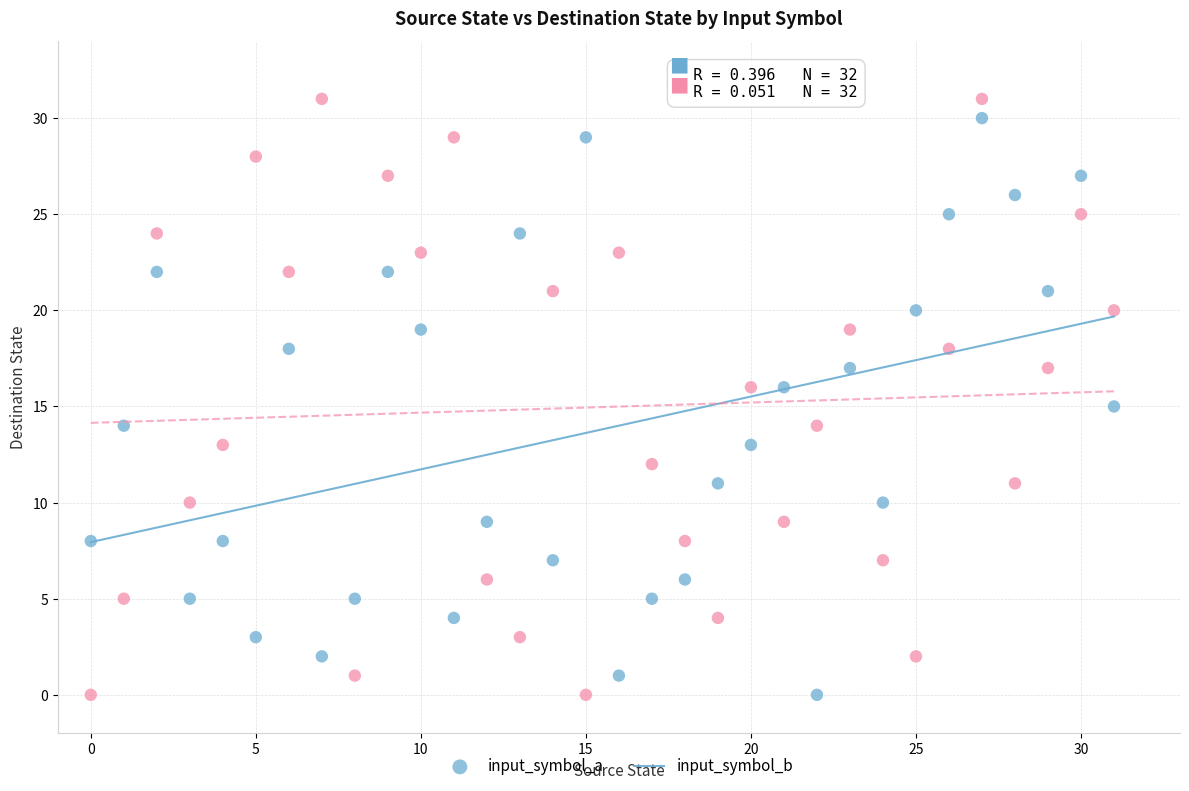

Across all data points, what is the range of Y values (max minus min)?

31